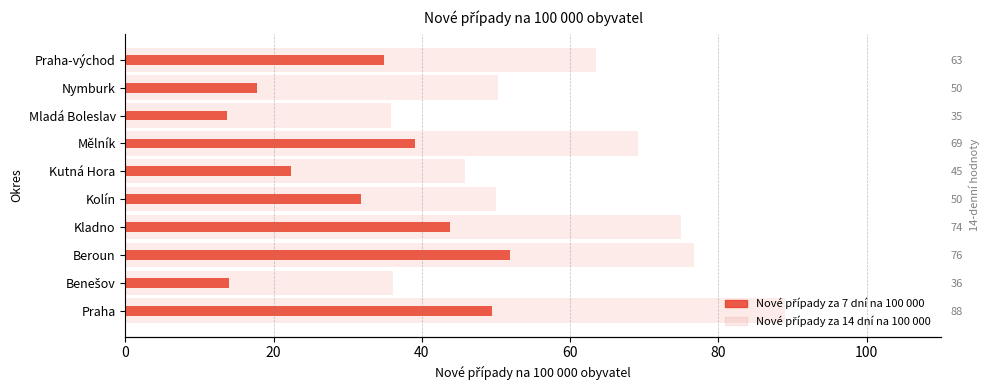

Does the chart contain any negative values?

No